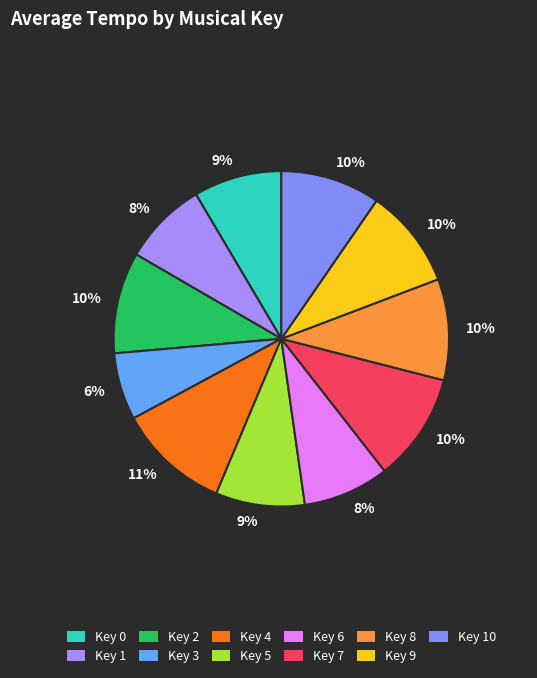

Which category has the biggest portion of the pie?

Key 4